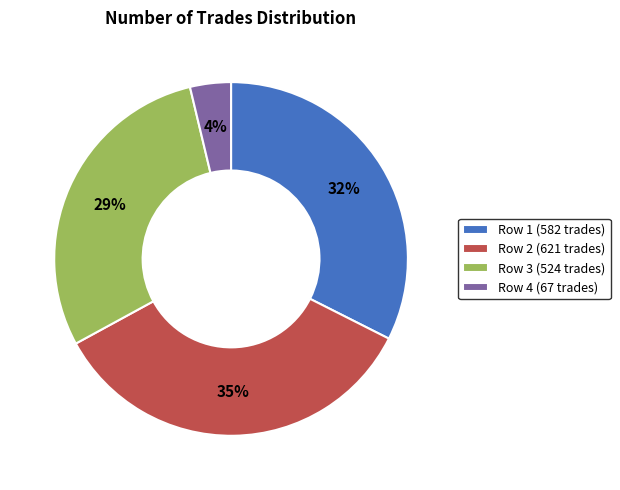

What percentage is the Row 4 (67 trades) slice, to the nearest percent?

4%